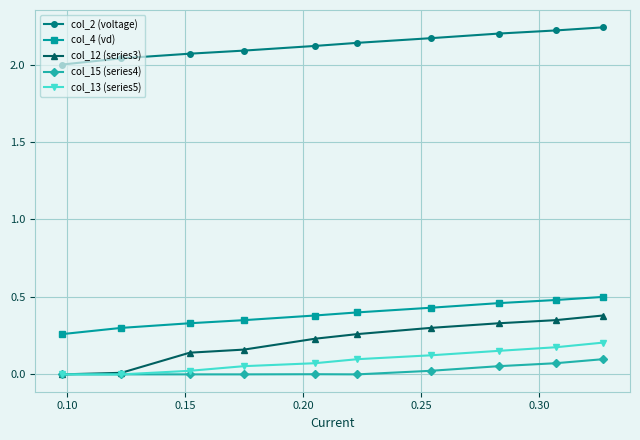

True or false: col_12 (series3) and col_4 (vd) cross at least once.

False